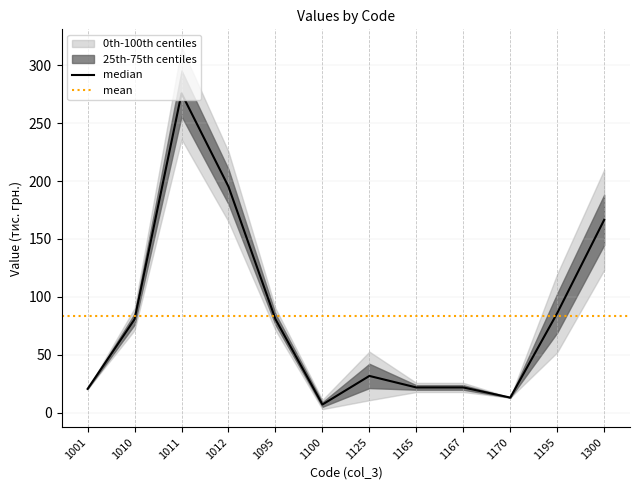

Reading right to left, transcribe all the data shown in this chart.

166.4	85.8	12.9	21.6	21.6	31.6	6.9	80.6	195.1	275.7	80.6	20.4